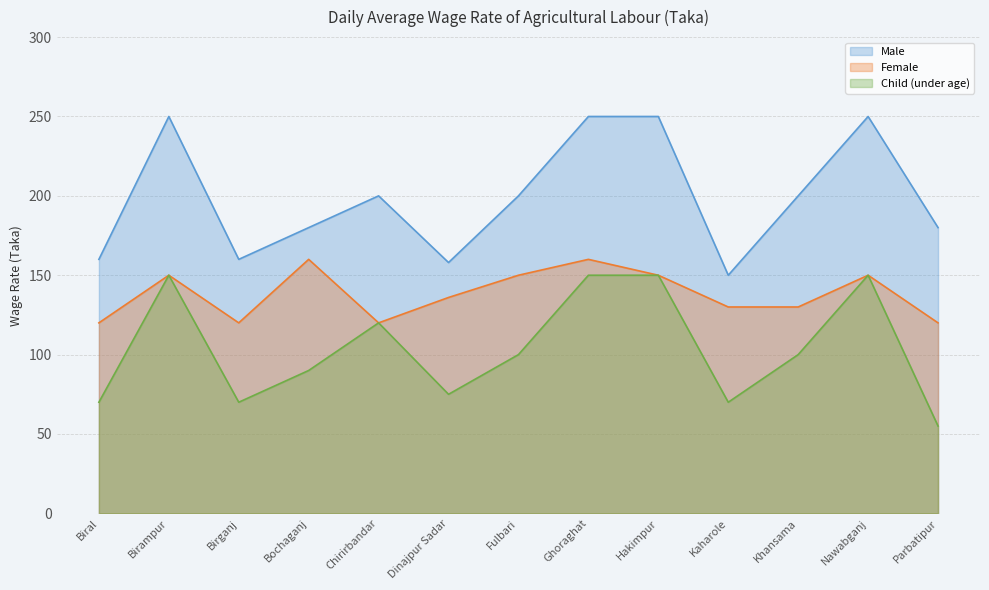

The value of Child (under age) at Hakimpur is 98. True or false?

False